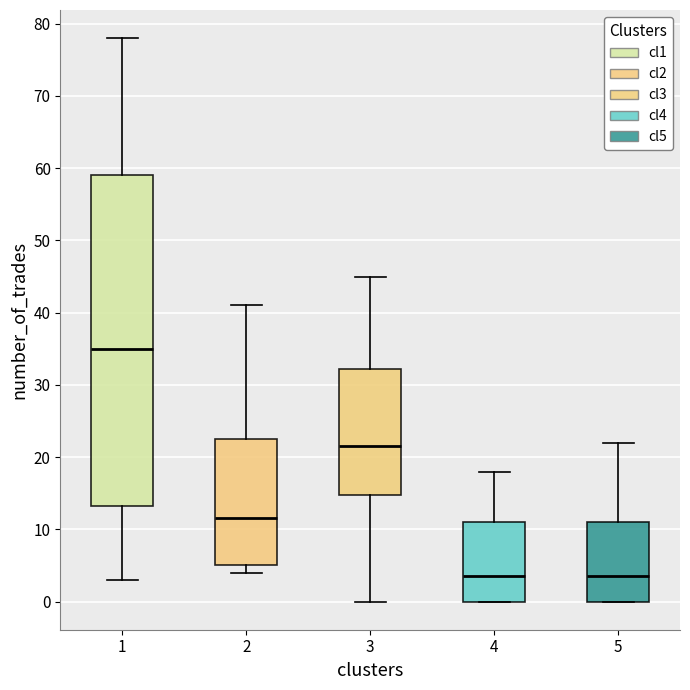

Reading left to right, read every box against the y-axis: the position of its median line, the range the box covers, and the ends of its whiskers. The values are not printed on the chart, so give them approximately, as read against the axis.

1: median 35, box 13 to 59, whiskers 3 to 78
2: median 12, box 5 to 23, whiskers 4 to 41
3: median 22, box 15 to 32, whiskers 0 to 45
4: median 4, box 0 to 11, whiskers 0 to 18
5: median 4, box 0 to 11, whiskers 0 to 22